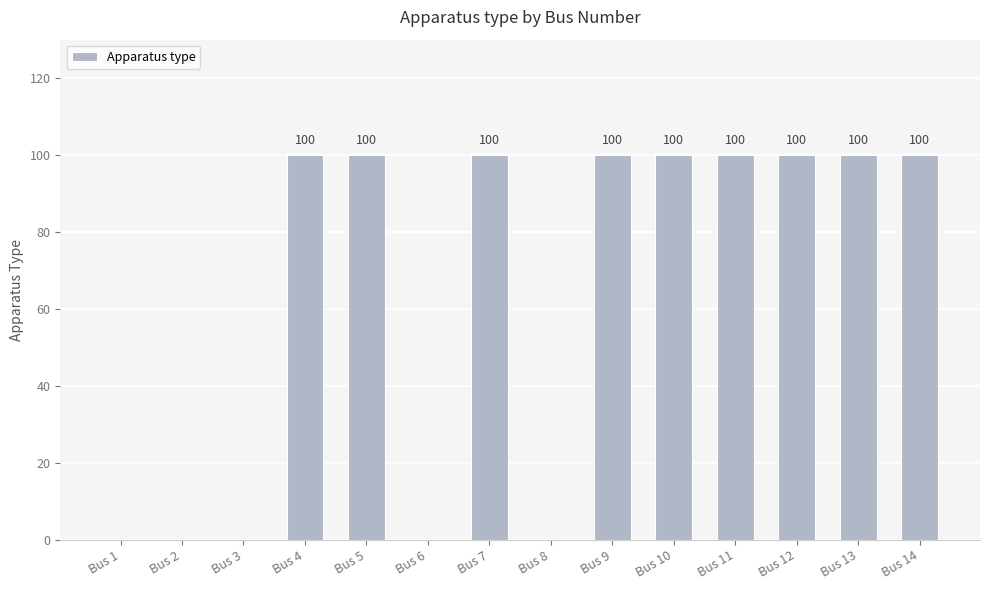

Between Bus 7 and Bus 2, which is larger?

Bus 7